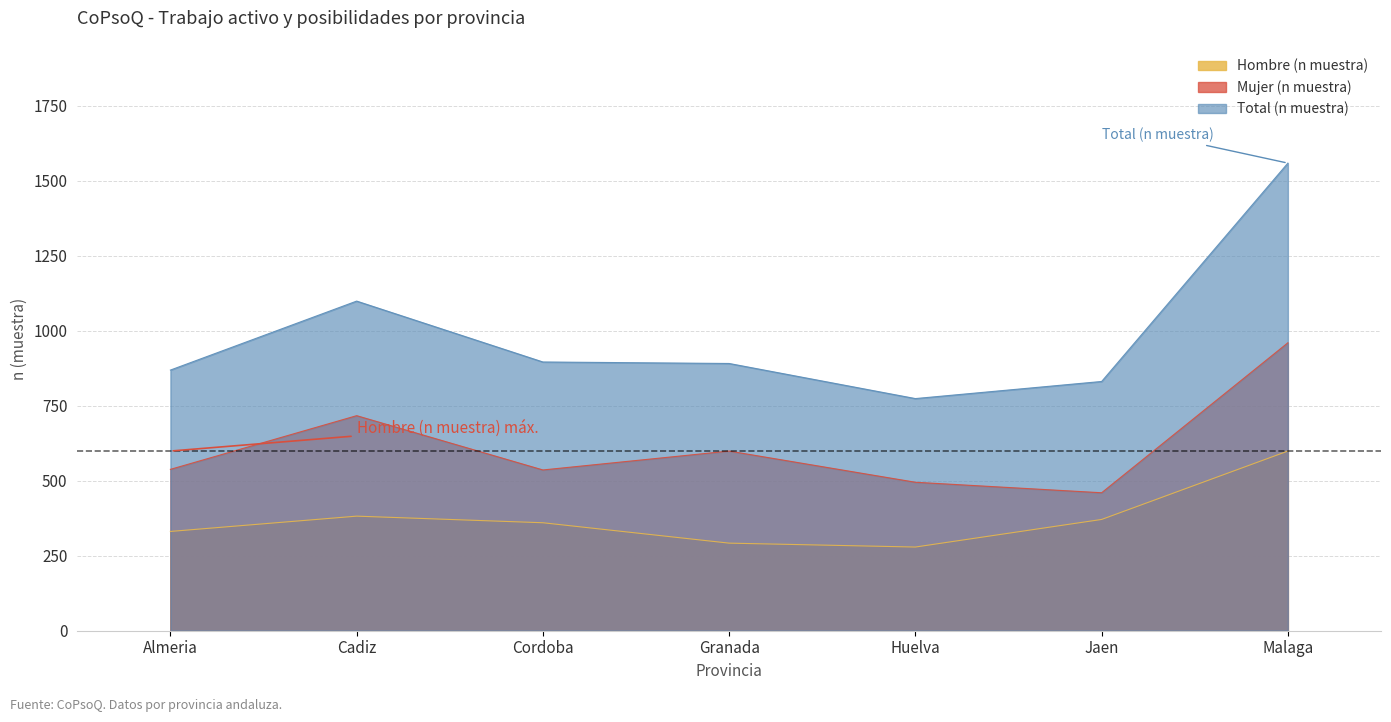

What is the total value across all series at Cordoba?

1792